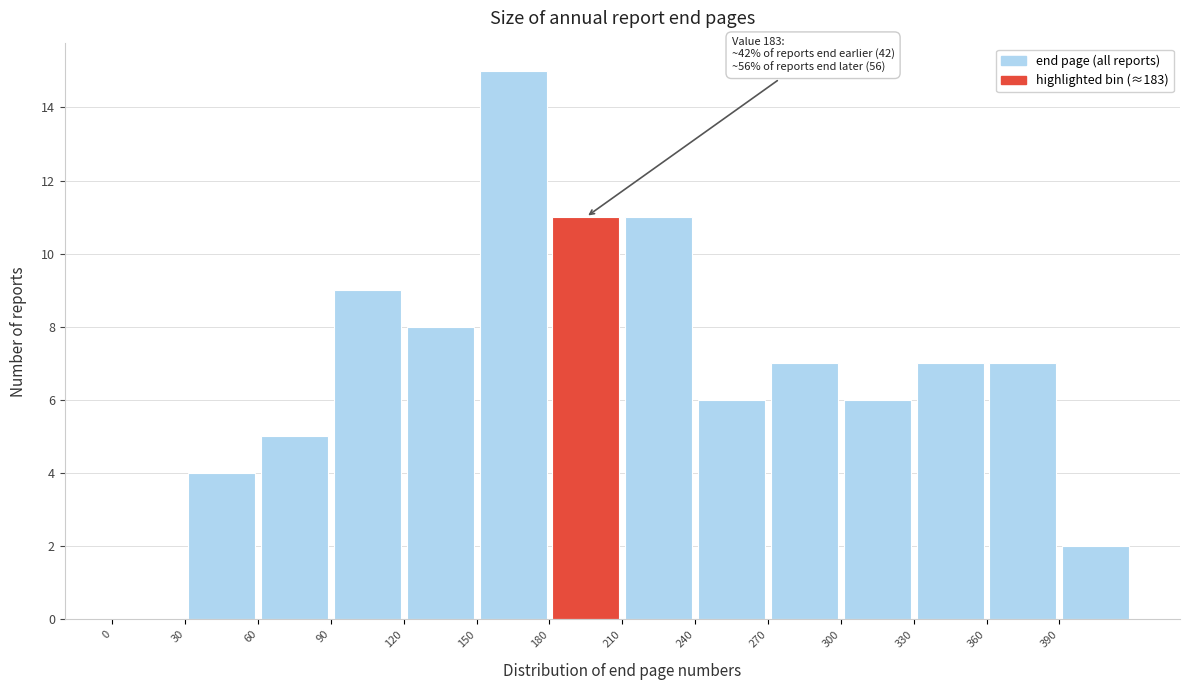

Which range on the x-axis has the tallest bar?

150 to 180